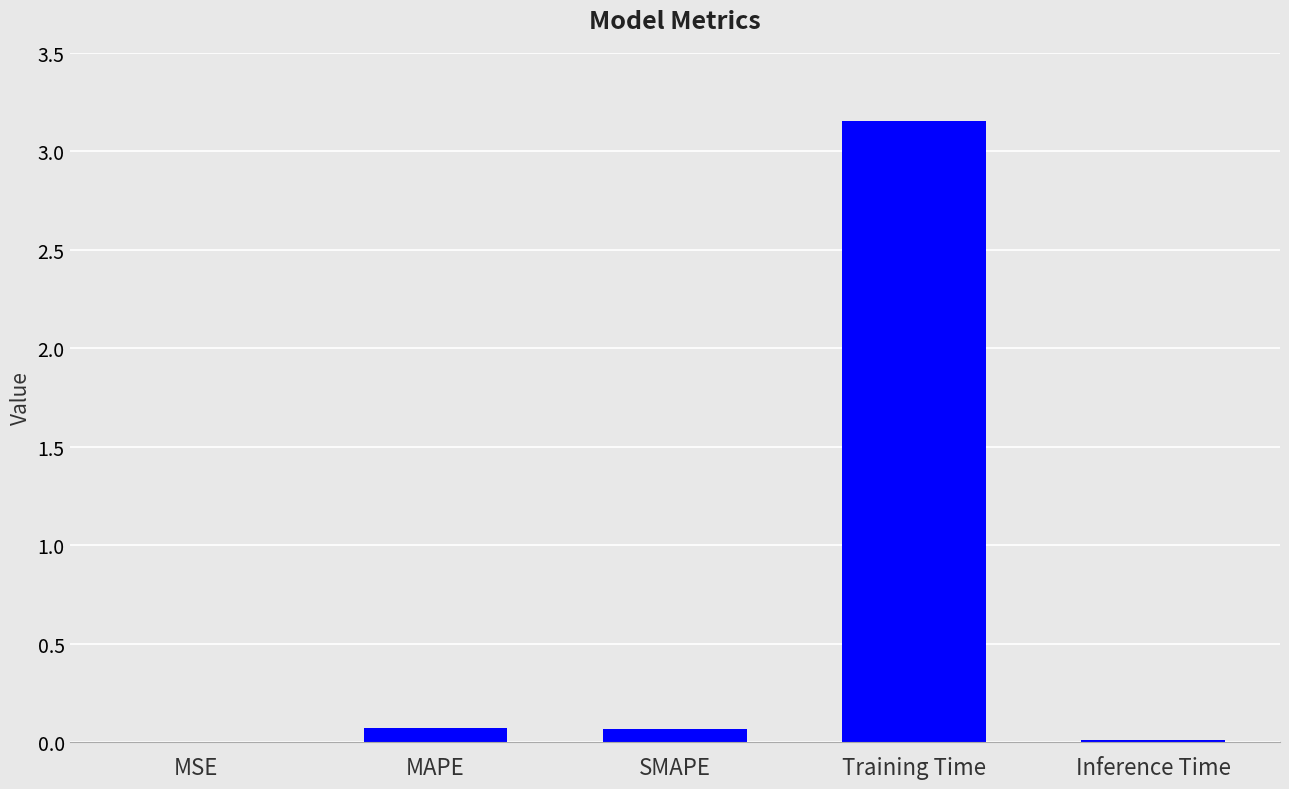

The value at MAPE is 0.1. True or false?

True